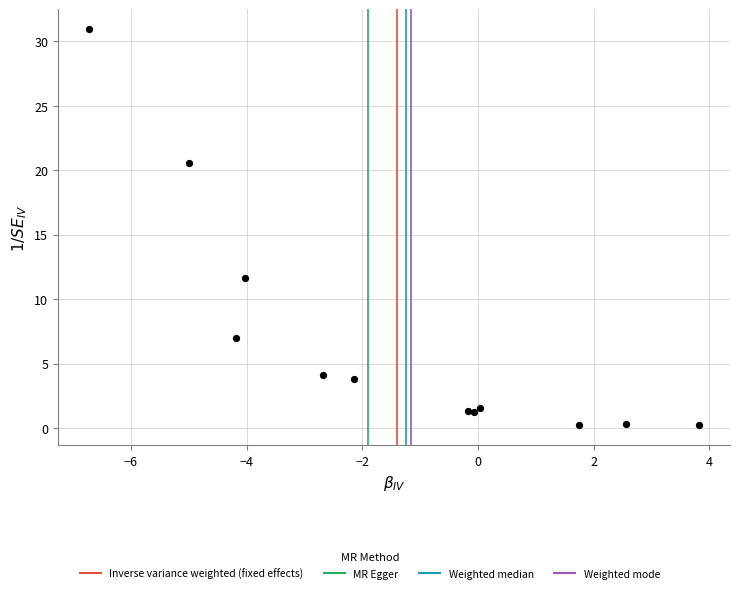

What Y value in the scatter plot is closest to 15?

11.6